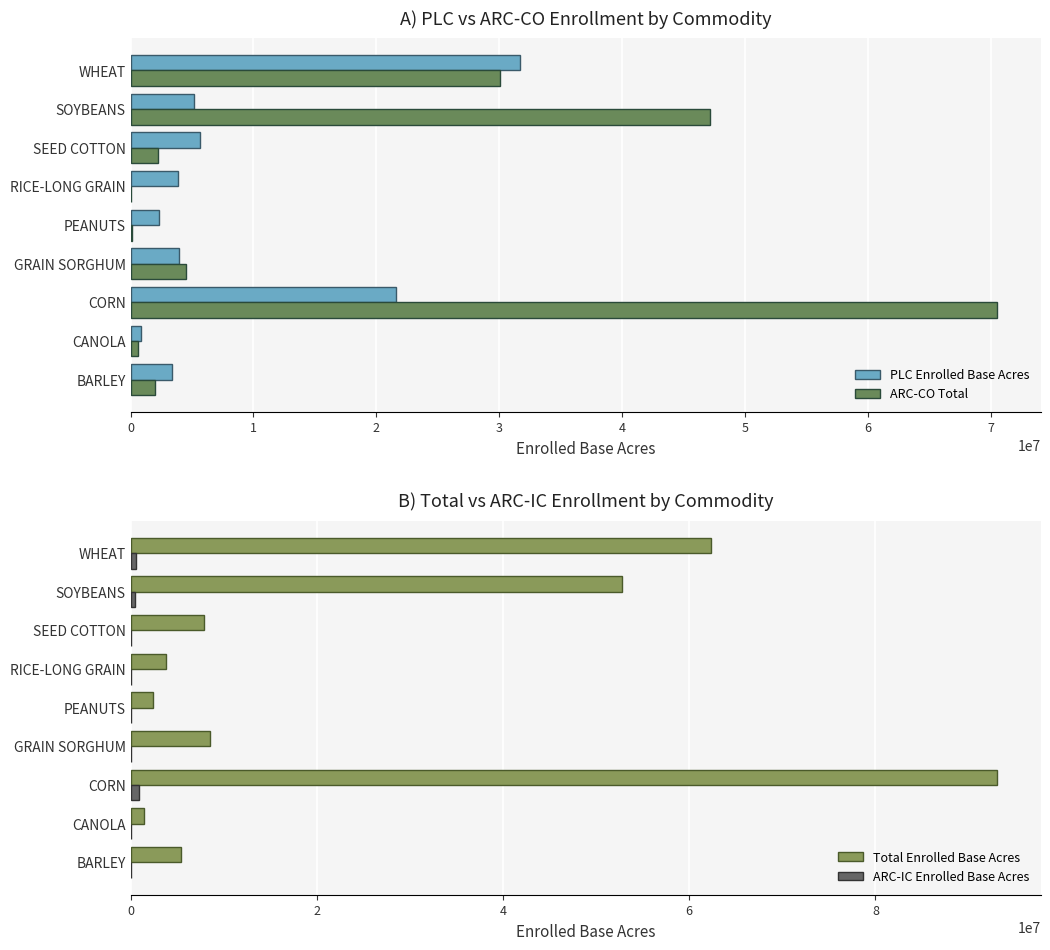

The value of Total Enrolled Base Acres at SOYBEANS is 52768288.0. True or false?

True